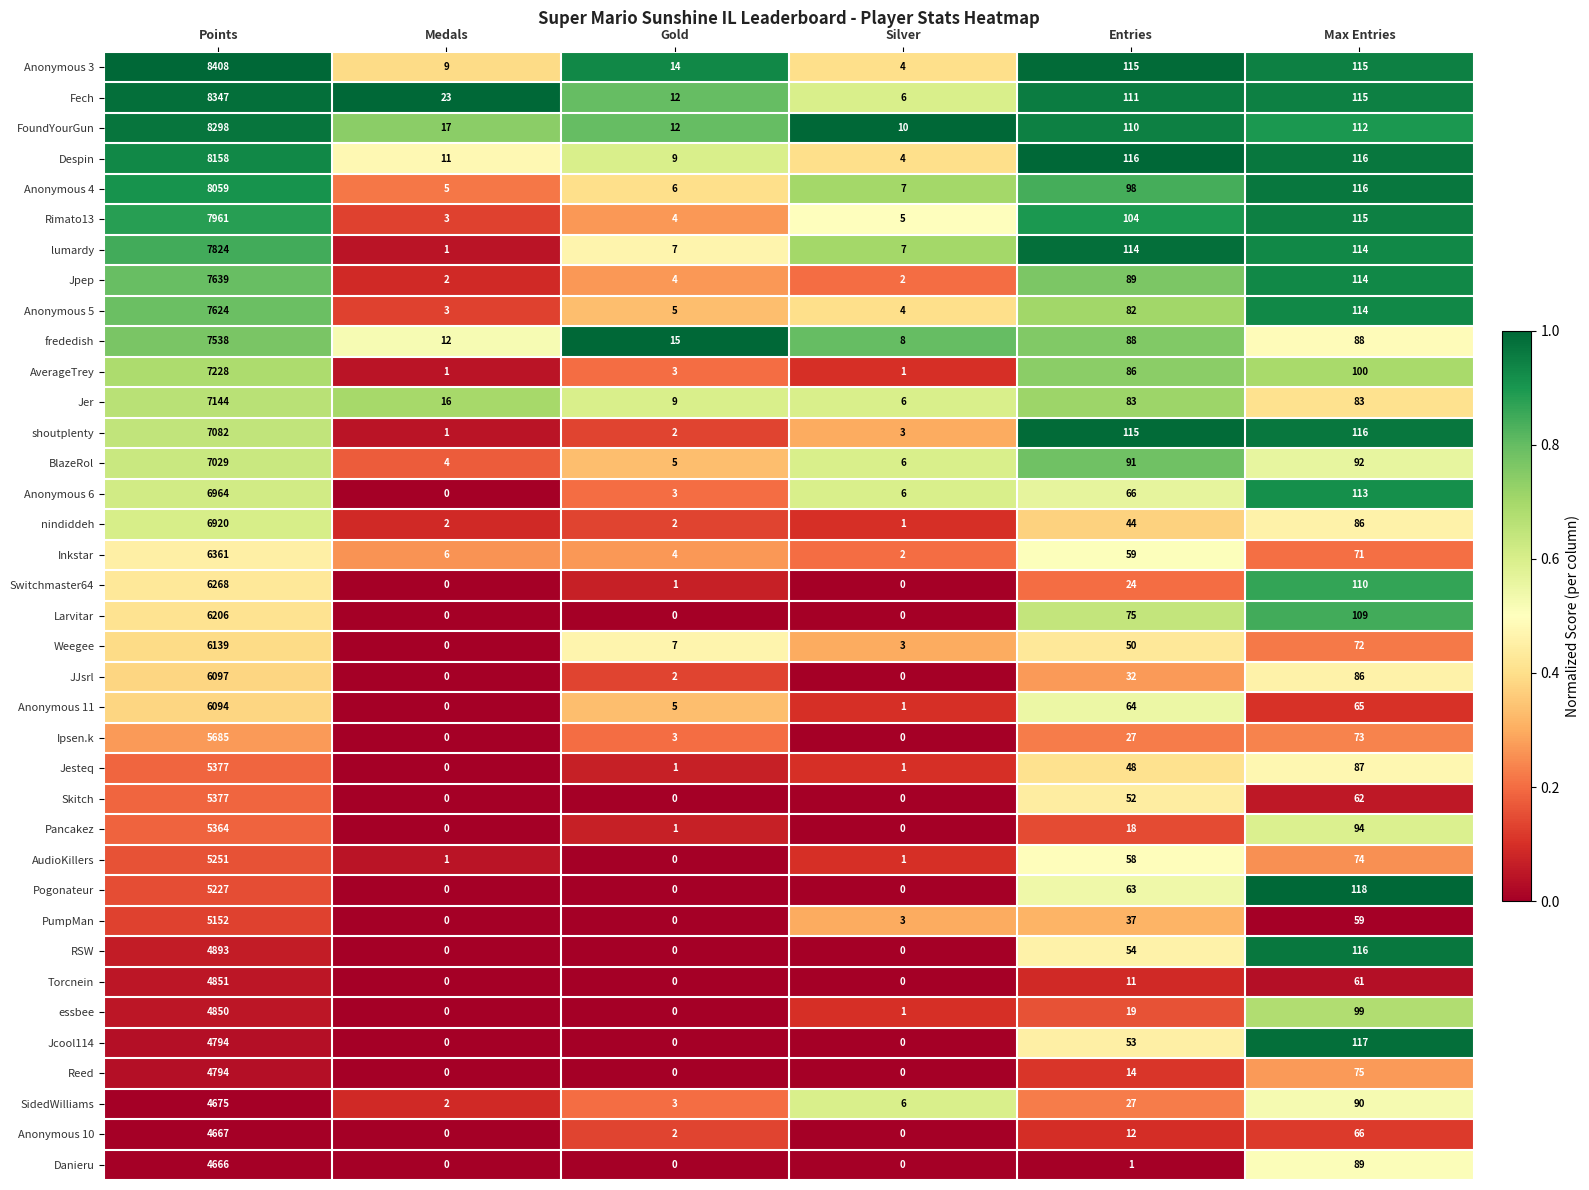

What is the average value of the Despin series?

1402